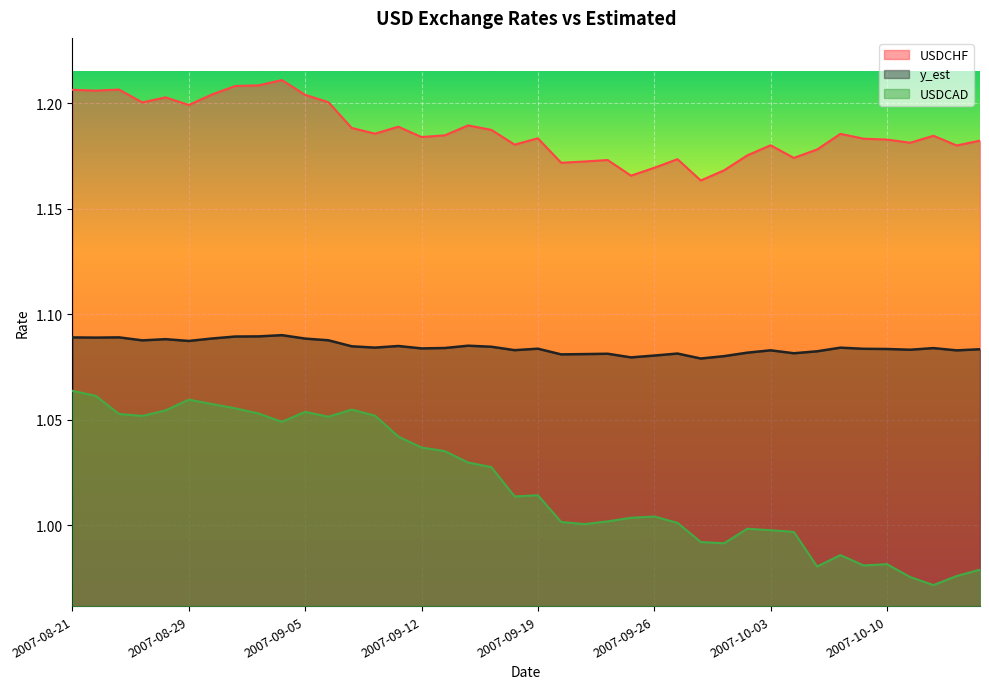

True or false: USDCHF has more than 0 interior local peaks.

True